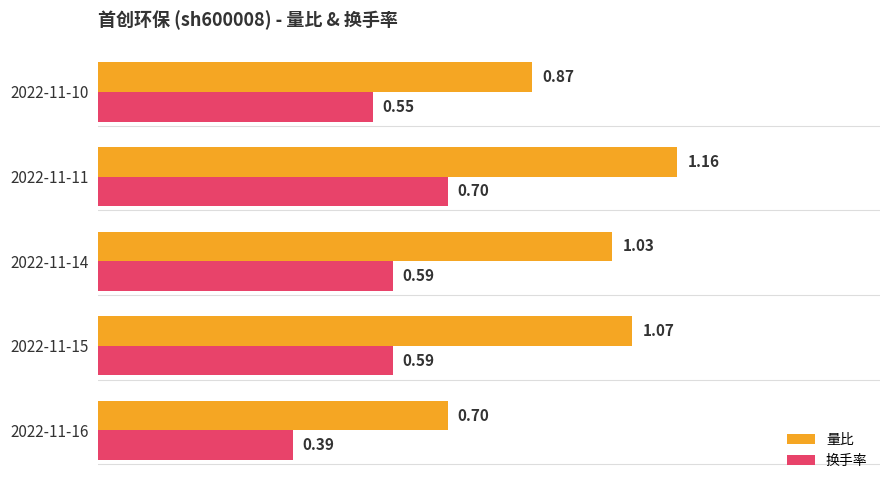

At which category is the sum across all series the highest?

2022-11-11